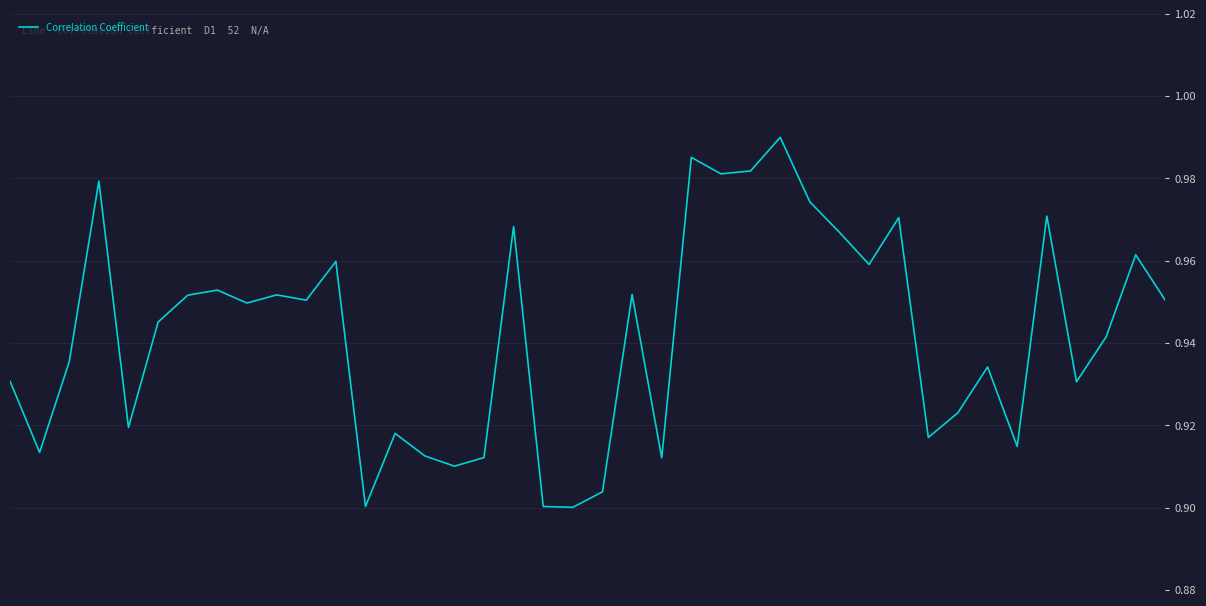

List the labels in order of value, largest first.

26, 23, 25, 24, 3, 27, 35, 30, 17, 28, 38, 11, 29, 7, 21, 9, 6, 10, 39, 8, 5, 37, 2, 33, 0, 36, 32, 4, 13, 31, 34, 1, 14, 16, 22, 15, 20, 18, 12, 19